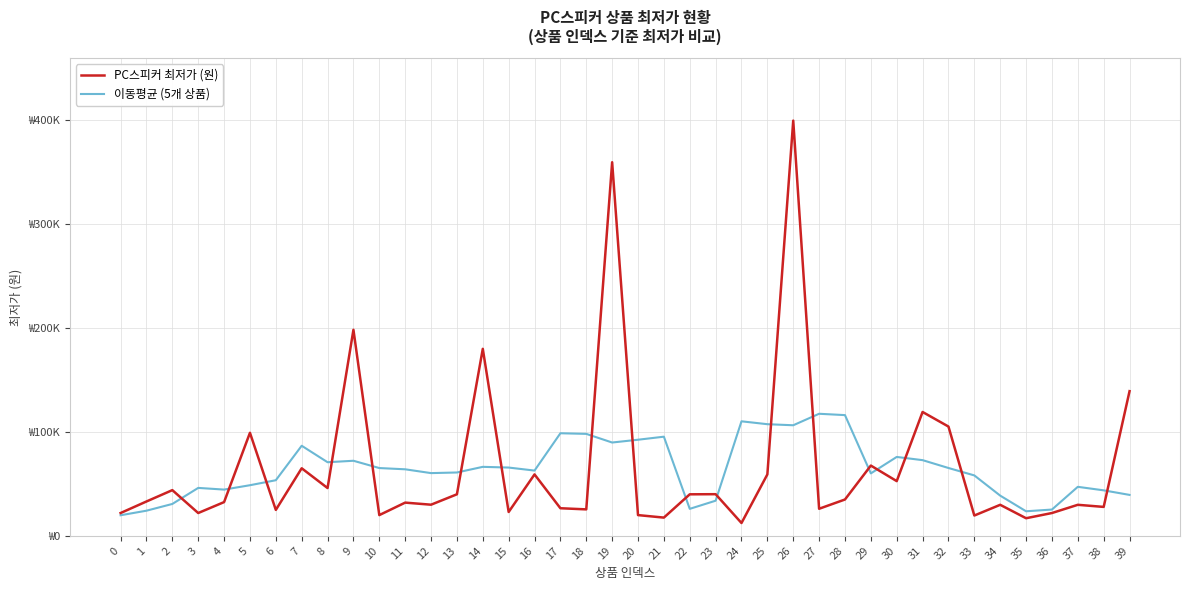

What is the greatest value displayed?

399000